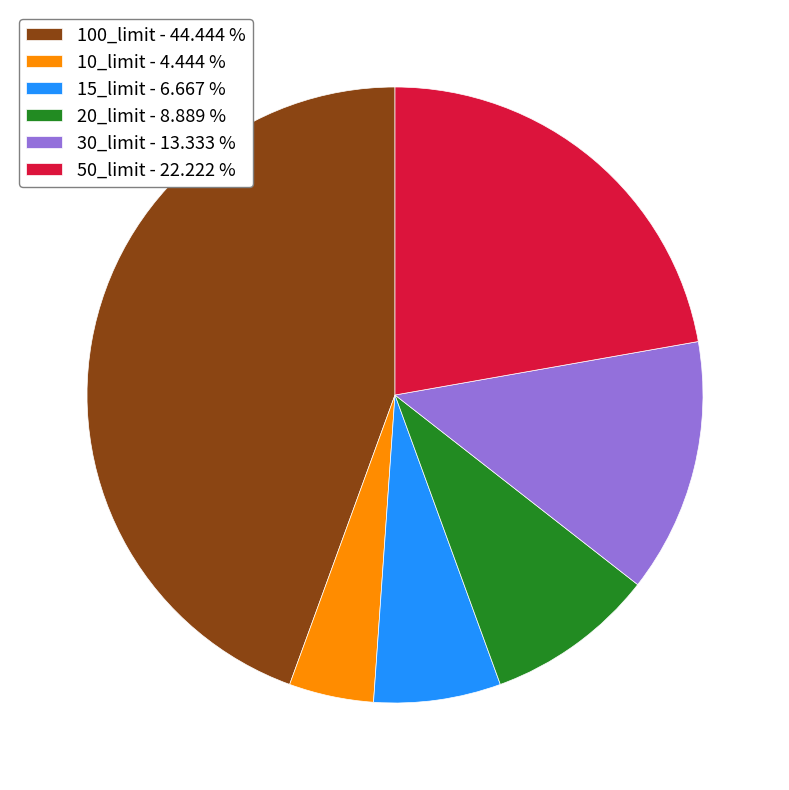

Which category has the biggest portion of the pie?

100_limit